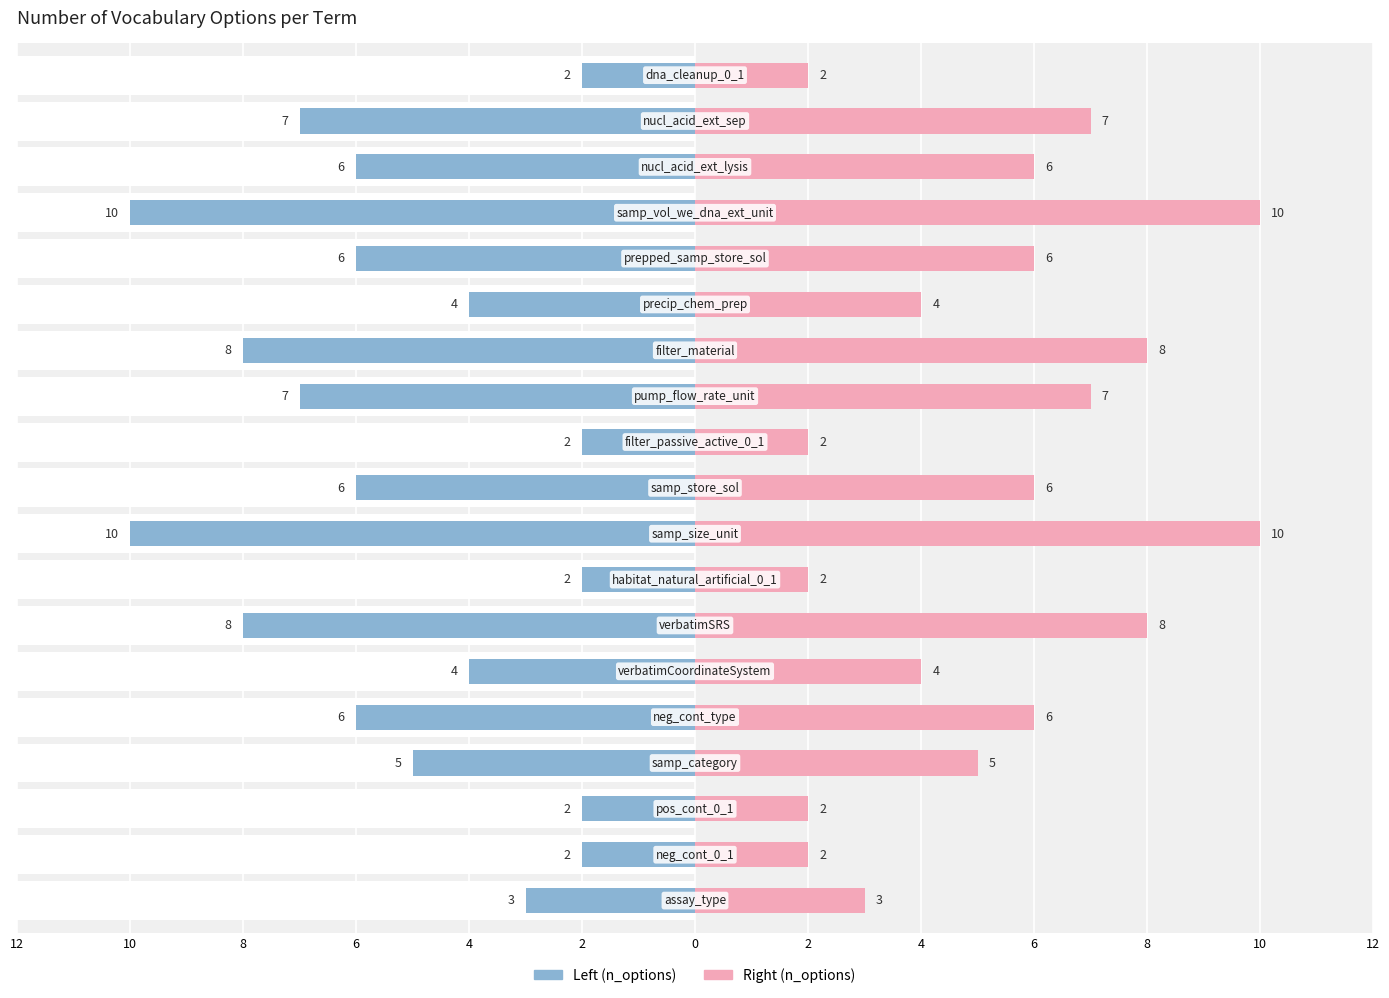

Between 0 and 17, which is larger?

17